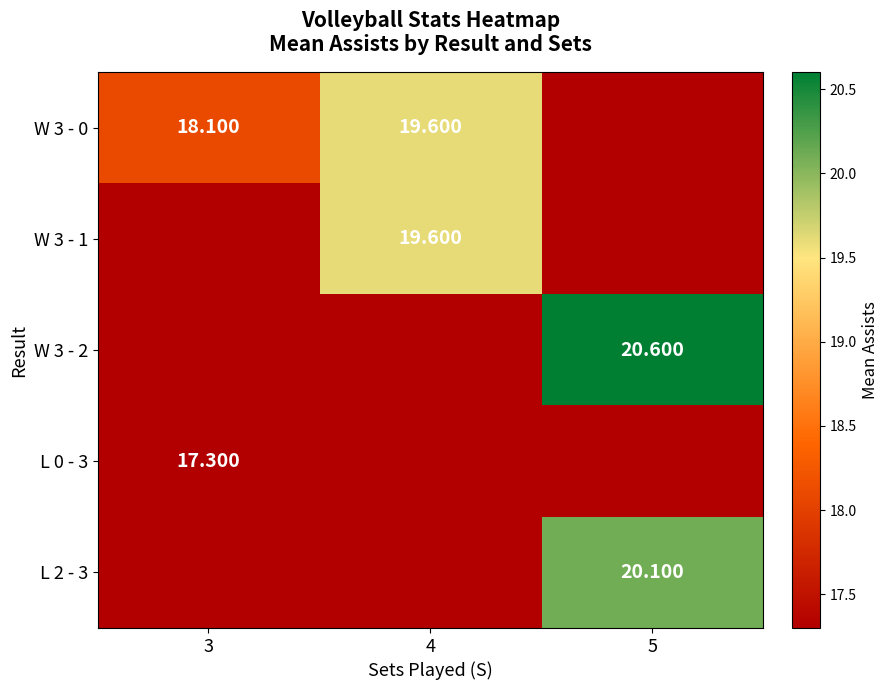

The value of W 3 - 2 at 4 is 17.3. True or false?

True